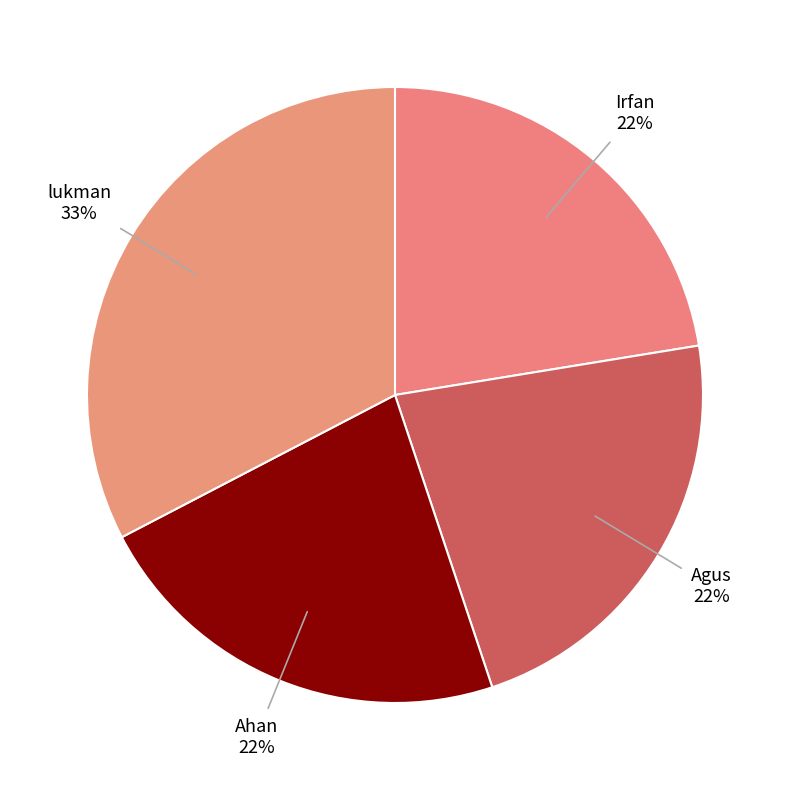

Does any single category account for the majority?

No